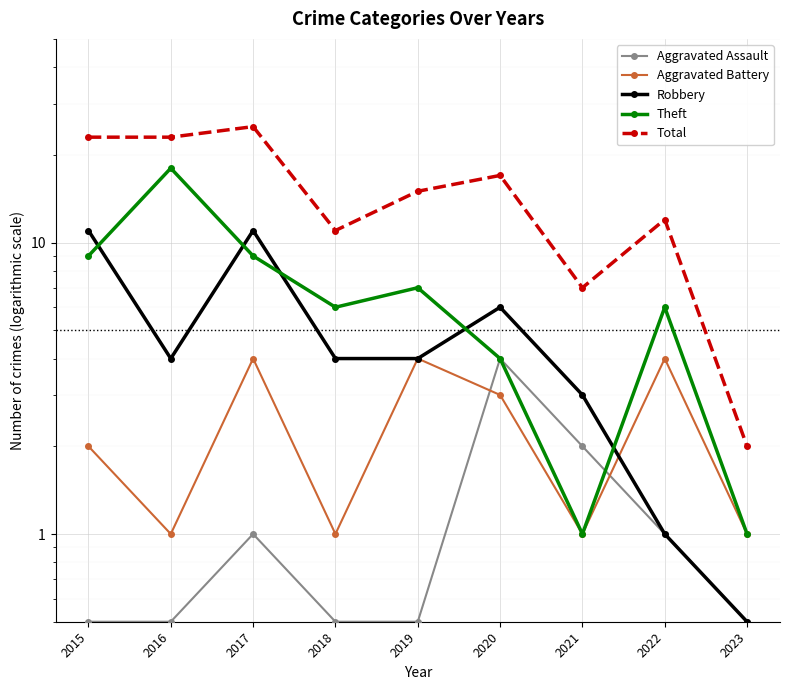

At which category does Total reach its first local peak?

2017